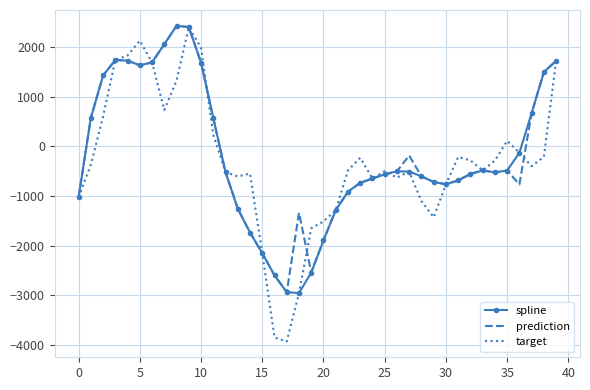

Which series has the largest range (max minus min)?

target